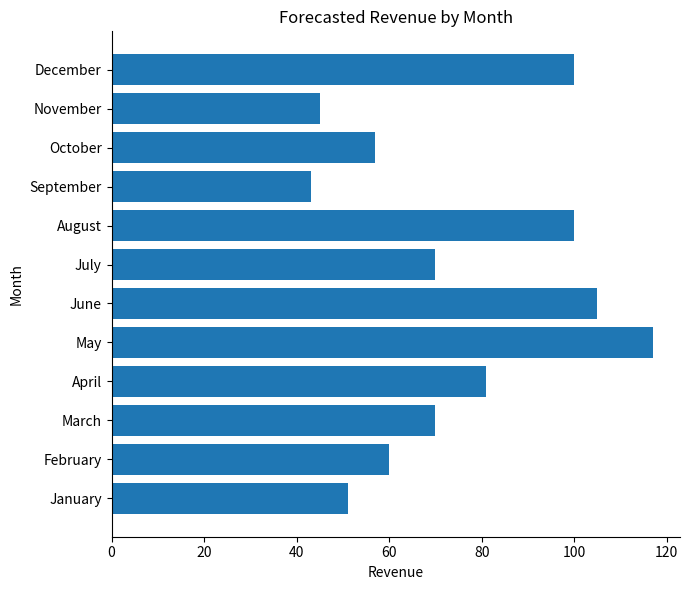

The value at July is 107. True or false?

False